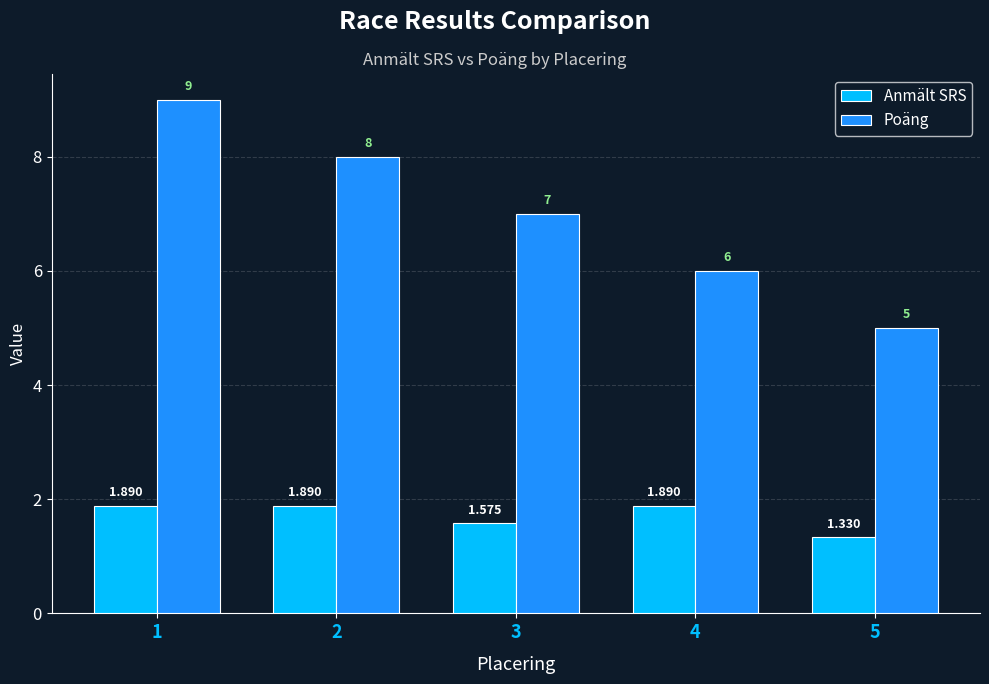

The value of Poäng at 3 is 7.0. True or false?

True